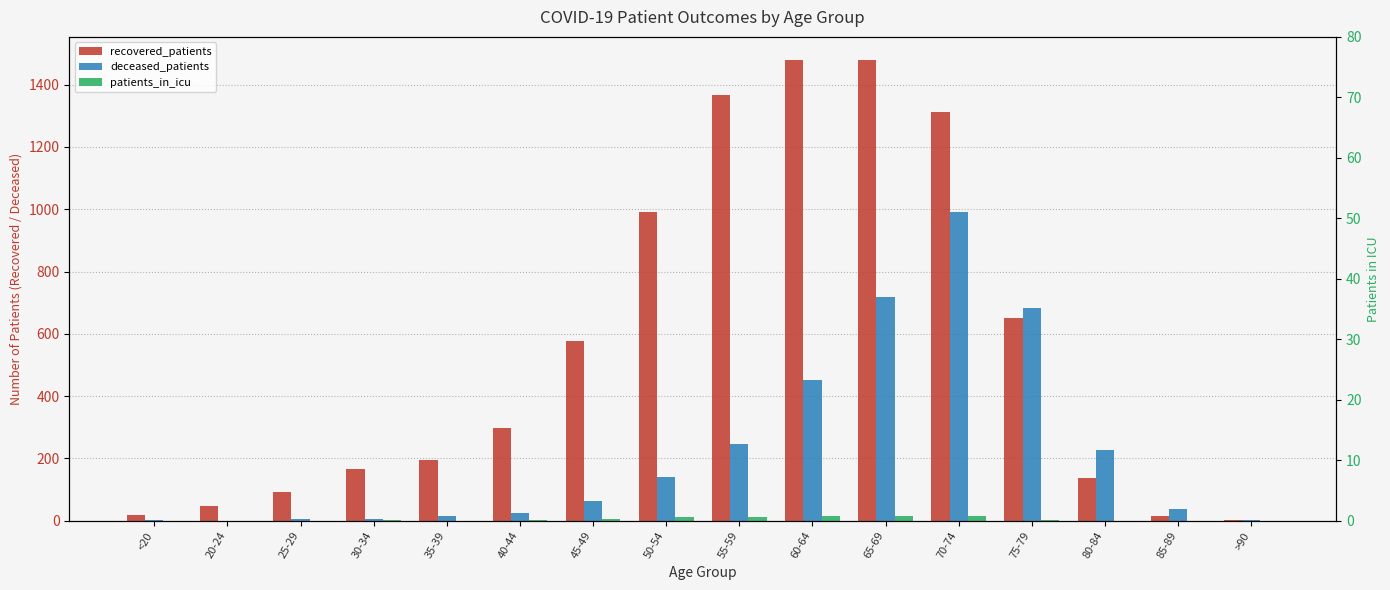

How many bars are there in total?

48